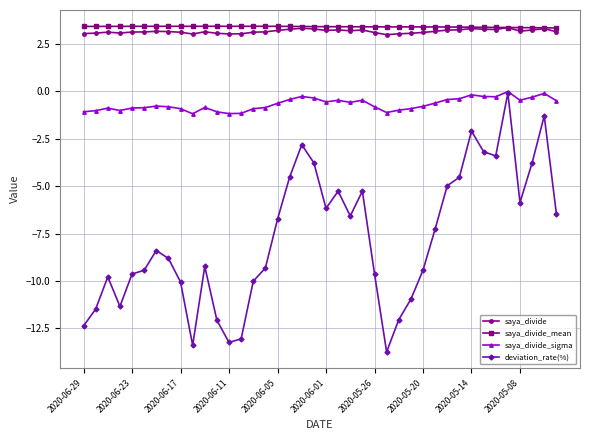

True or false: saya_divide has more than 2 interior local peaks.

True